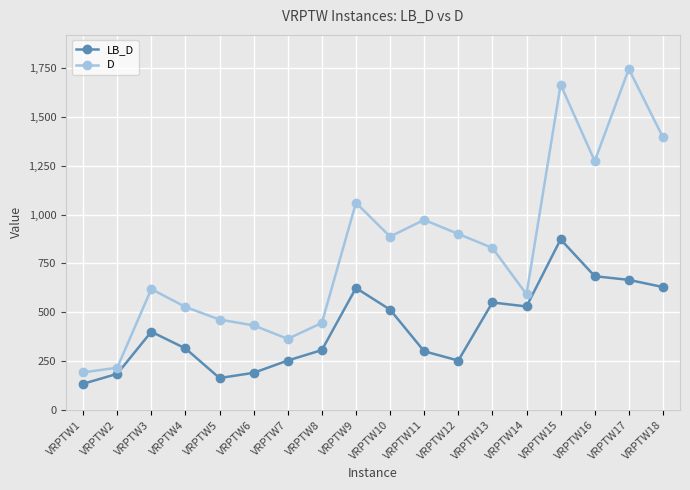

How many distinct data groups are displayed?

2